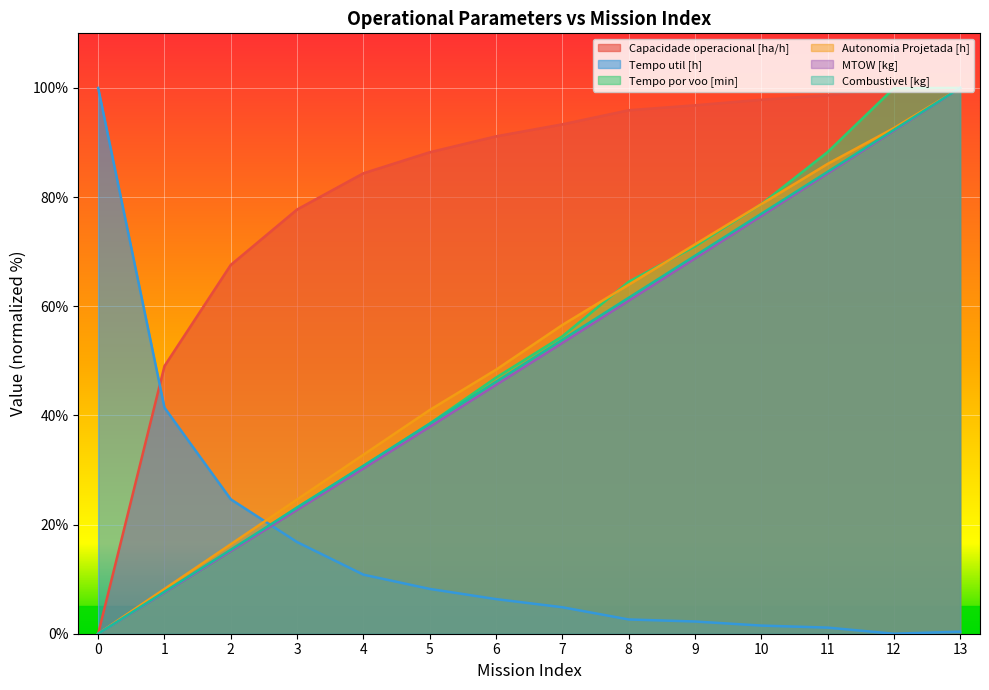

Which series has the largest total across all categories?

Capacidade operacional [ha/h]